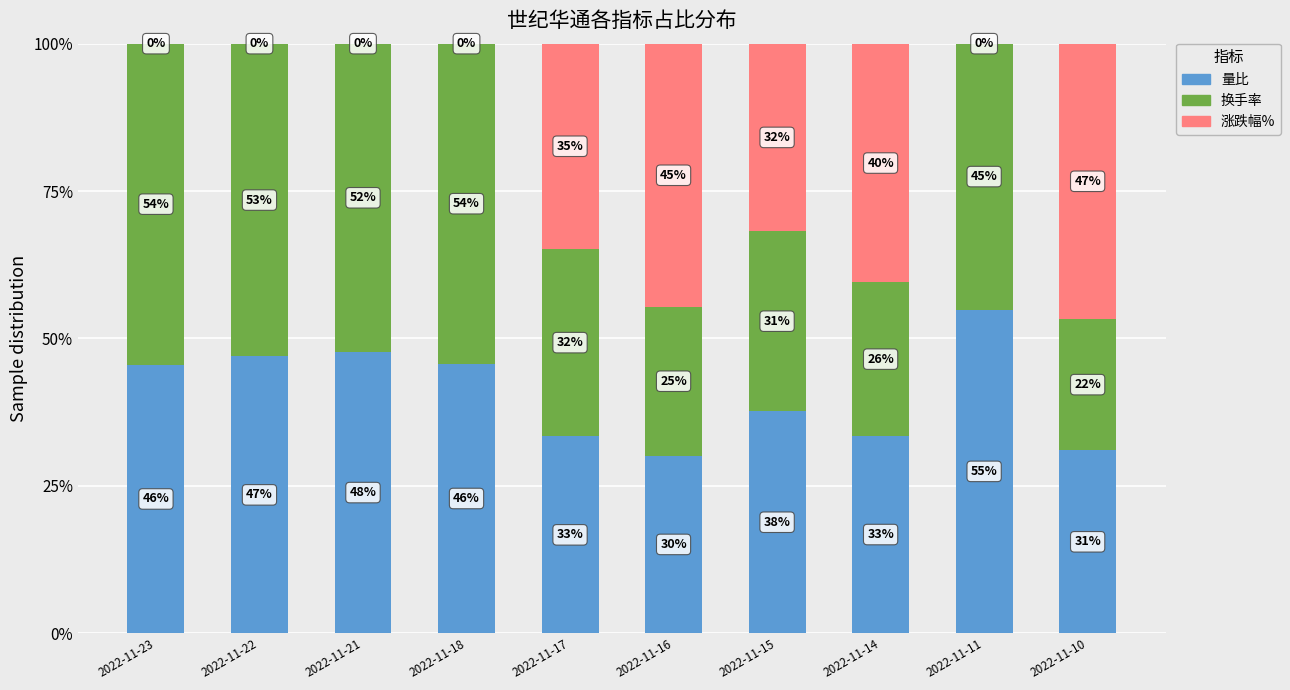

What is the total value across all series at 2022-11-22?

100.0